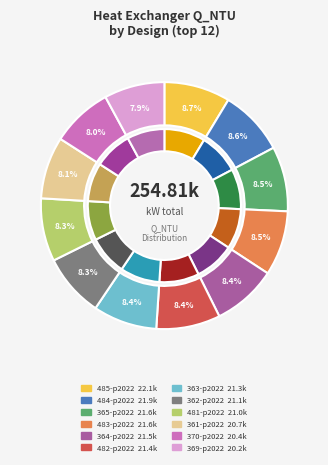

Which slice is the largest?

485-p2022